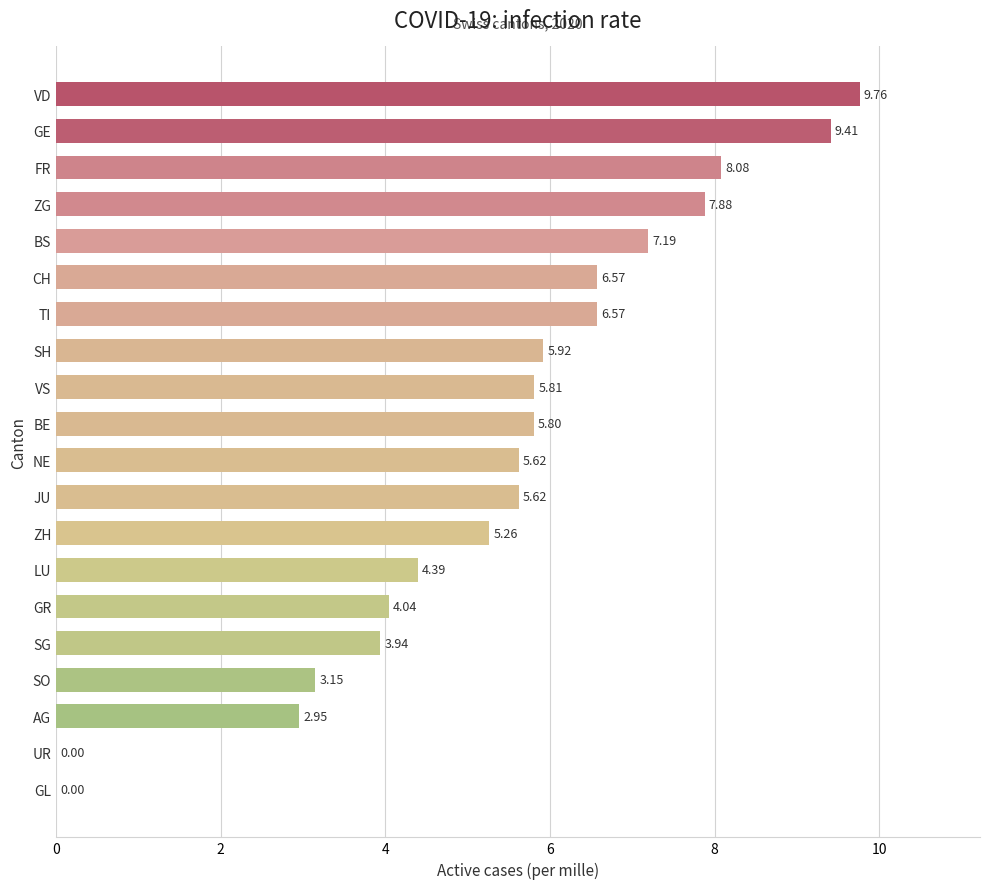

What is the sum of all values?

108.0